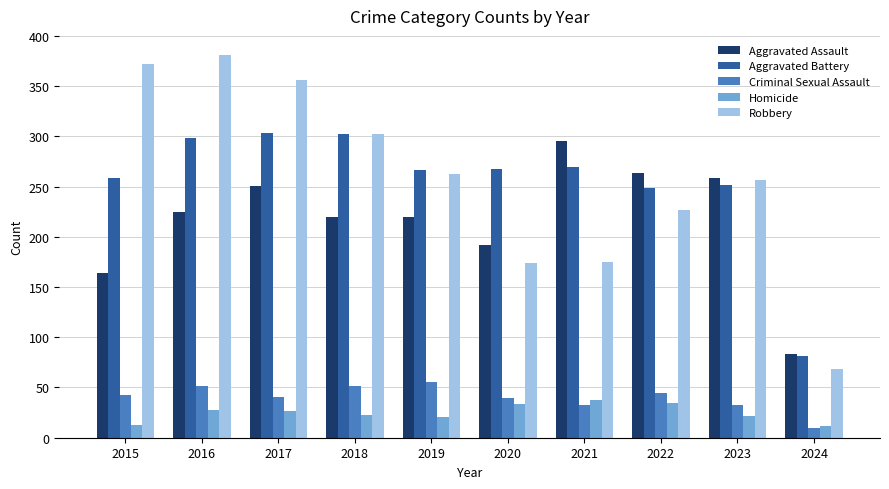

What is the spread (max minus min) of values at 2021?

262